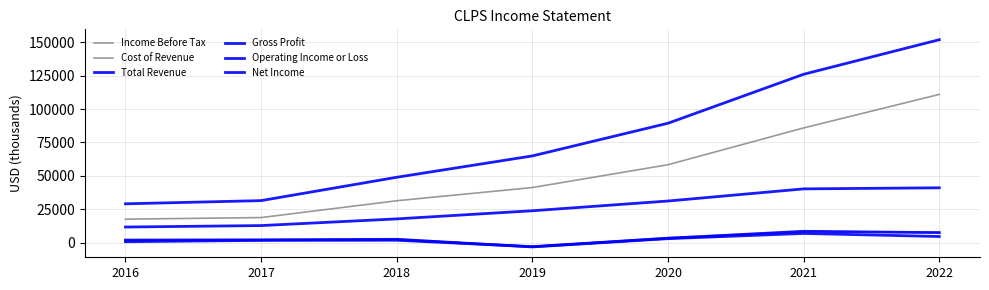

Is the value of Income Before Tax at 2017 greater than the value of Gross Profit at 2017?

No